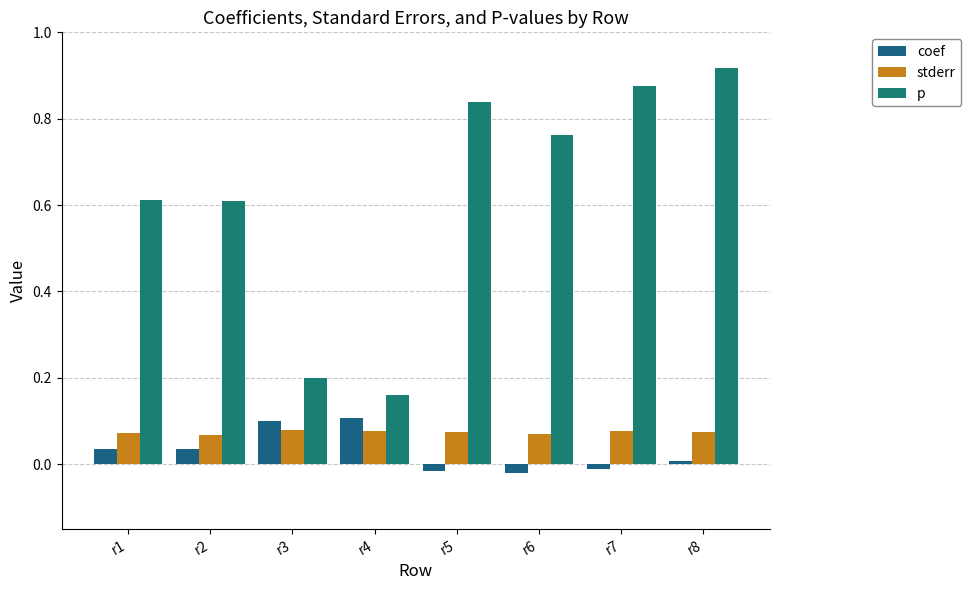

Rank the series at r7 from highest to lowest value.

p, stderr, coef